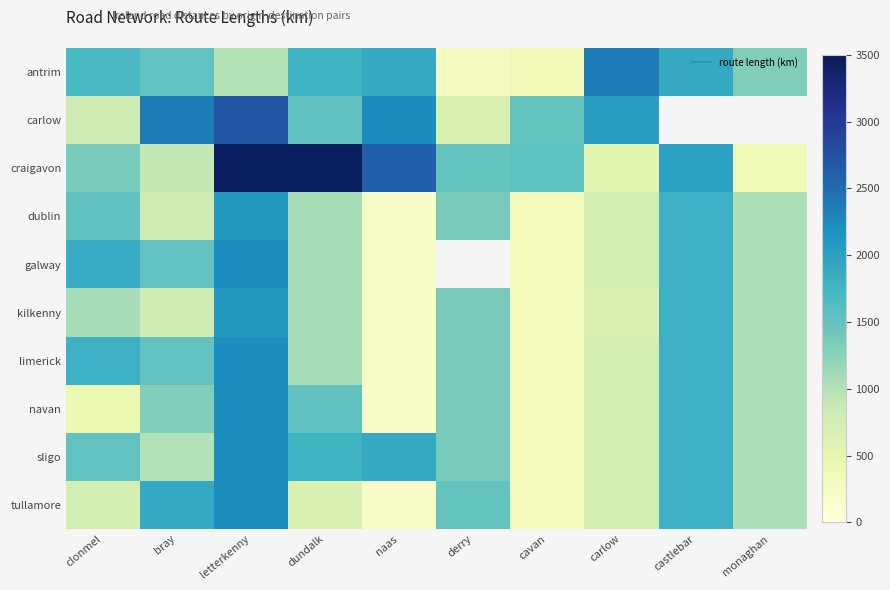

Is the value of limerick at monaghan greater than the value of tullamore at bray?

No